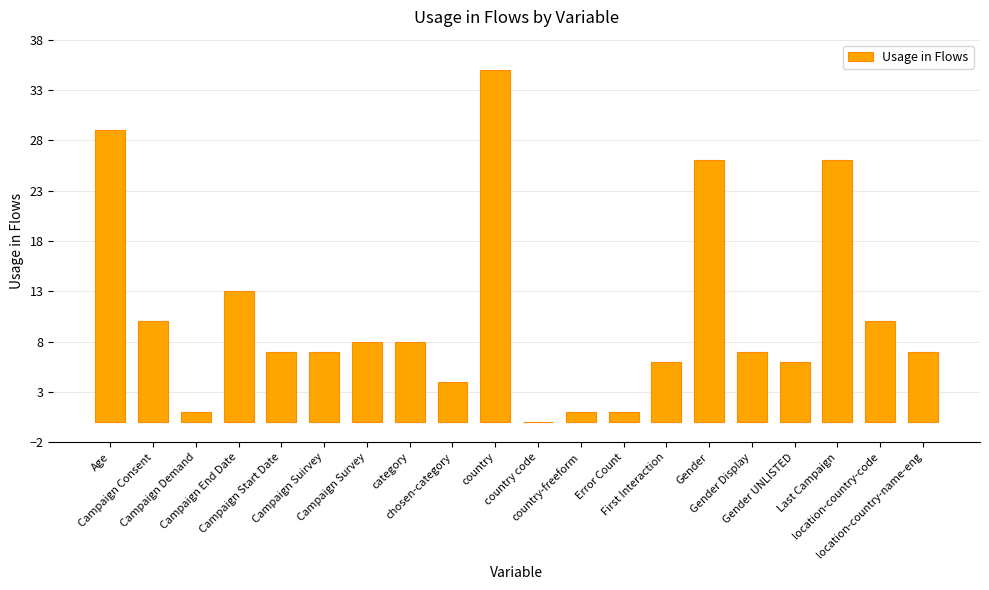

Count the number of categories in the chart.

20